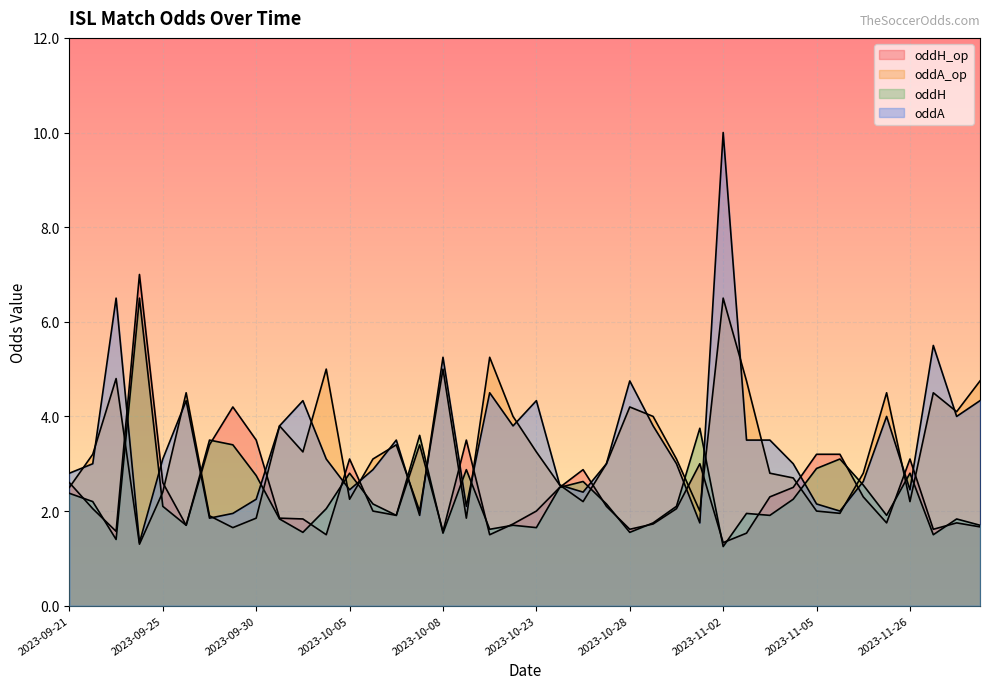

What is the label of the 3rd point from the right?

2023-11-27